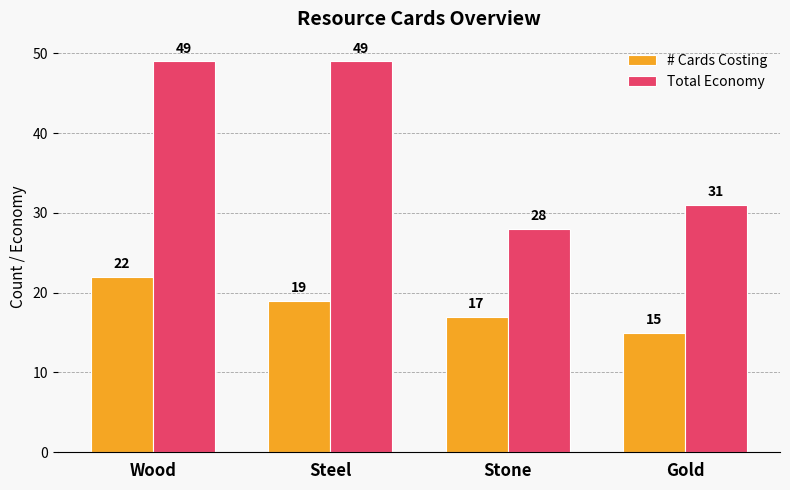

What is the label of the 4th bar from the right?

Wood